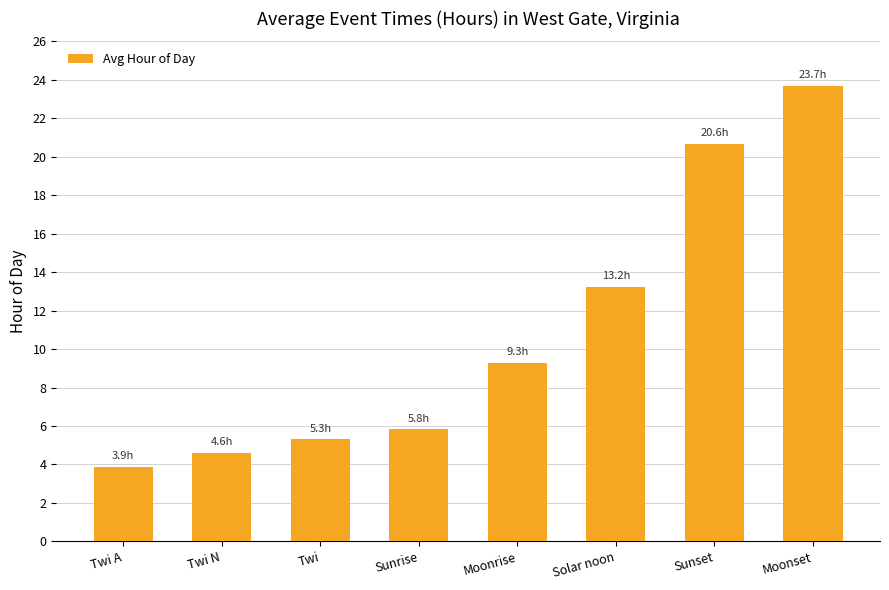

Between Twi N and Sunrise, which is larger?

Sunrise